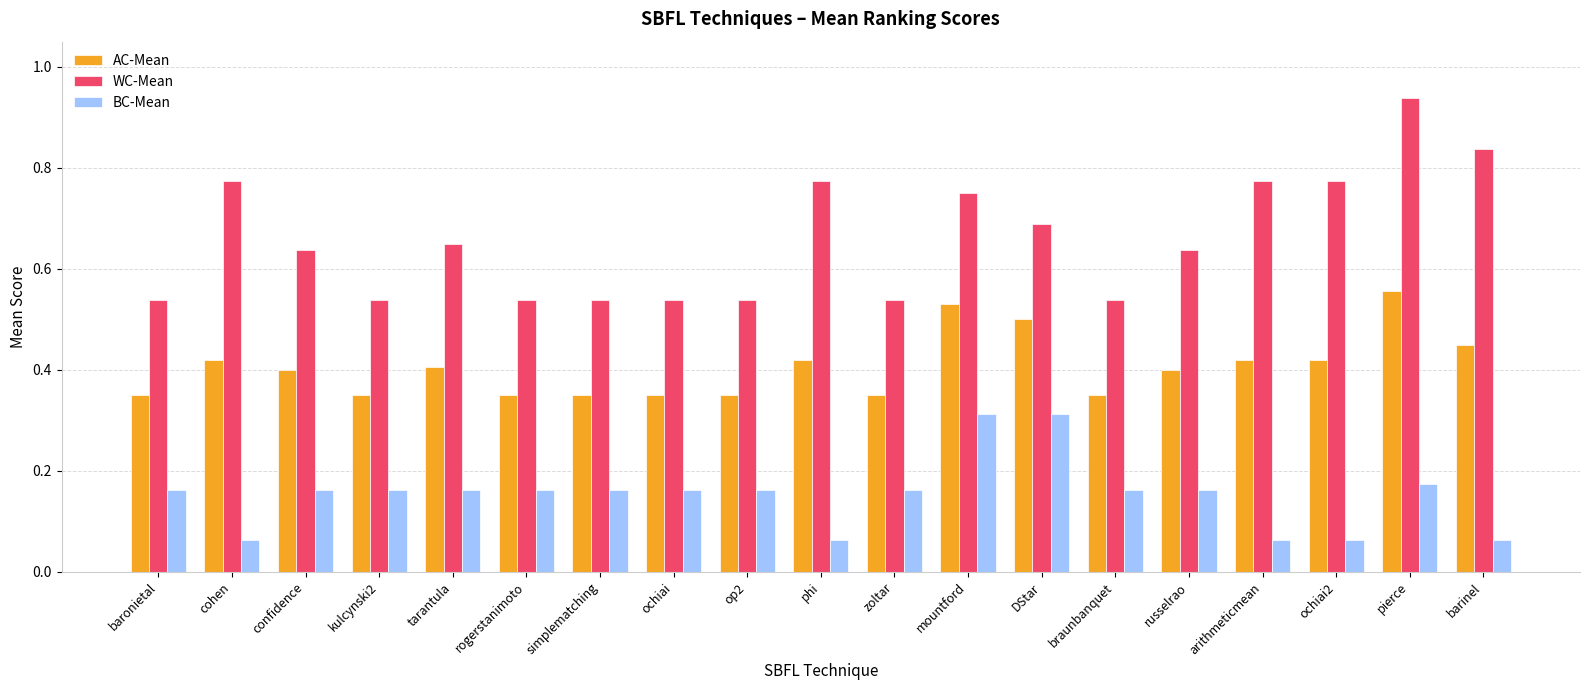

The BC-Mean series shows 0.1 at DStar. True or false?

False